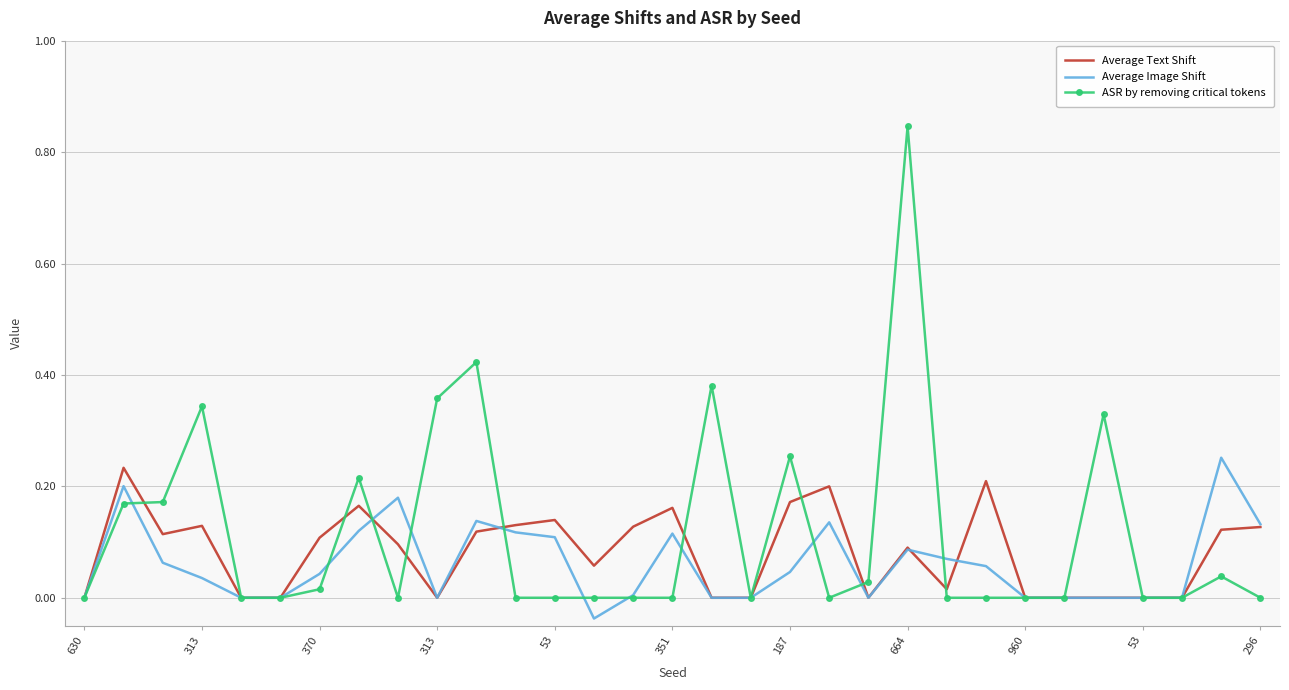

Which series has the widest spread of values?

ASR by removing critical tokens